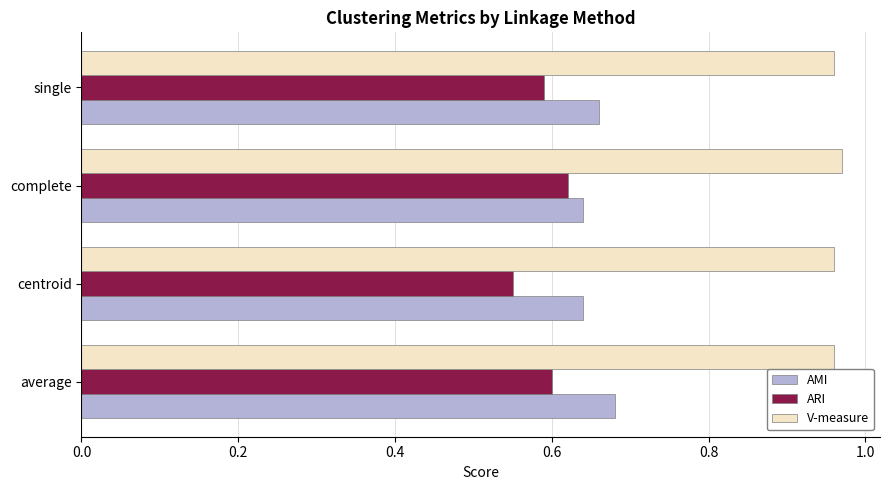

At which category does the chart reach its minimum across all series?

centroid